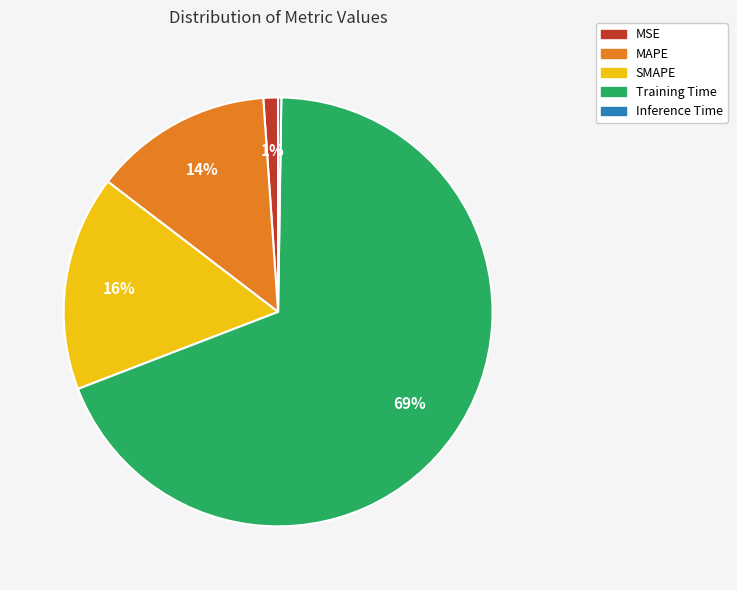

True or false: MAPE accounts for 14% of the total.

True